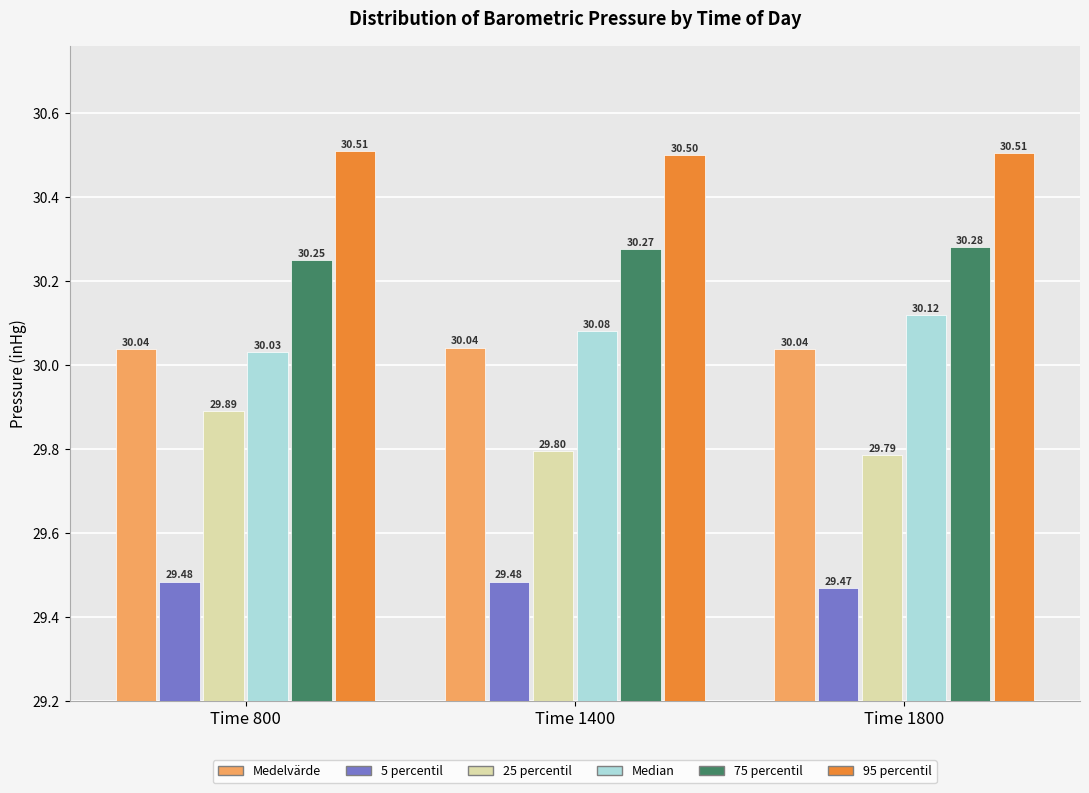

What is the sum of the Median values at Time 800 and Time 1800?

60.2